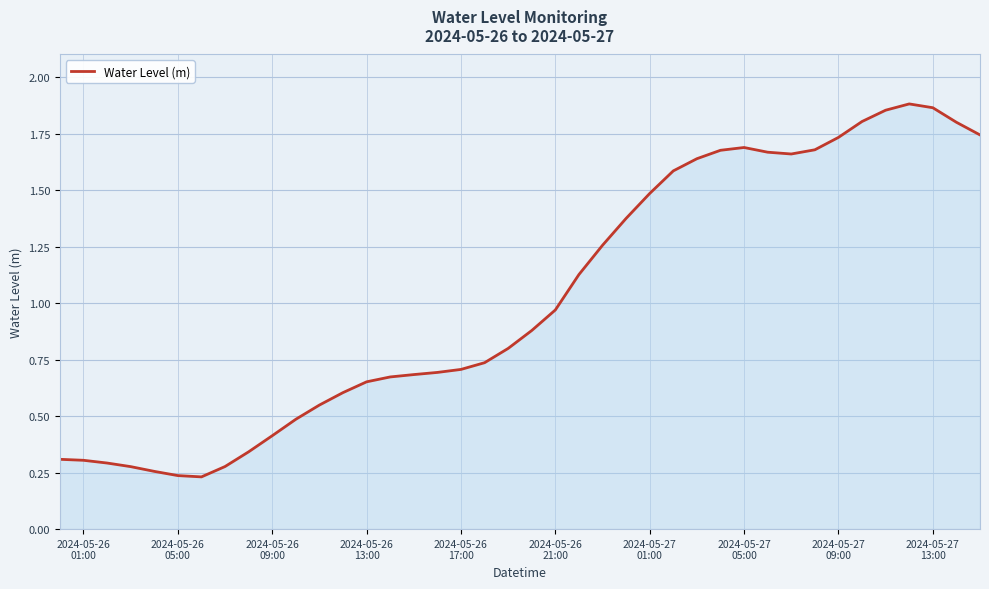

Reading left to right, transcribe all the data shown in this chart.

0.3	0.3	0.3	0.3	0.3	0.2	0.2	0.3	0.3	0.4	0.5	0.5	0.6	0.7	0.7	0.7	0.7	0.7	0.7	0.8	0.9	1.0	1.1	1.3	1.4	1.5	1.6	1.6	1.7	1.7	1.7	1.7	1.7	1.7	1.8	1.9	1.9	1.9	1.8	1.7